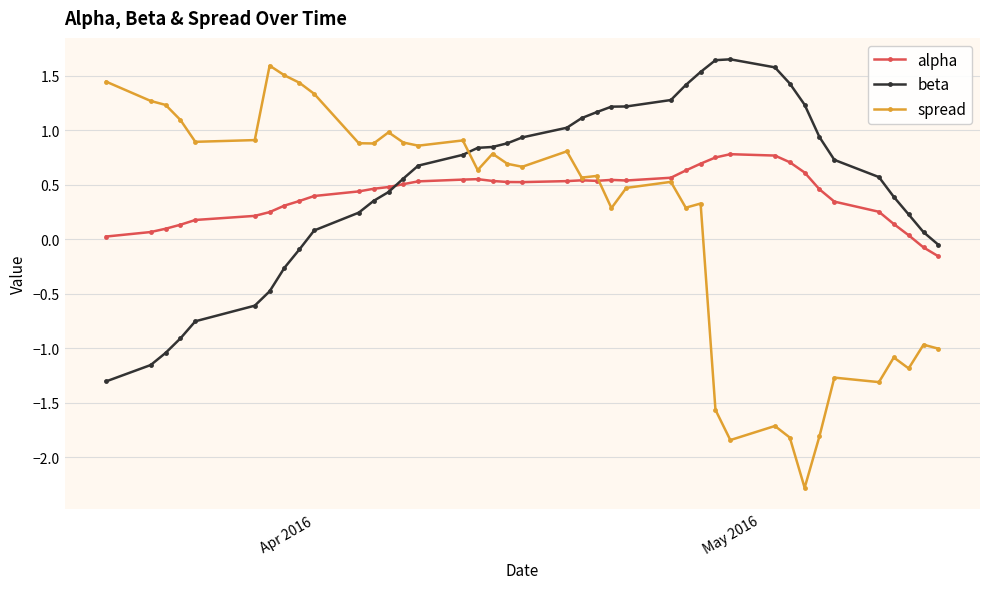

Does the chart display data point markers on the line(s)?

Yes